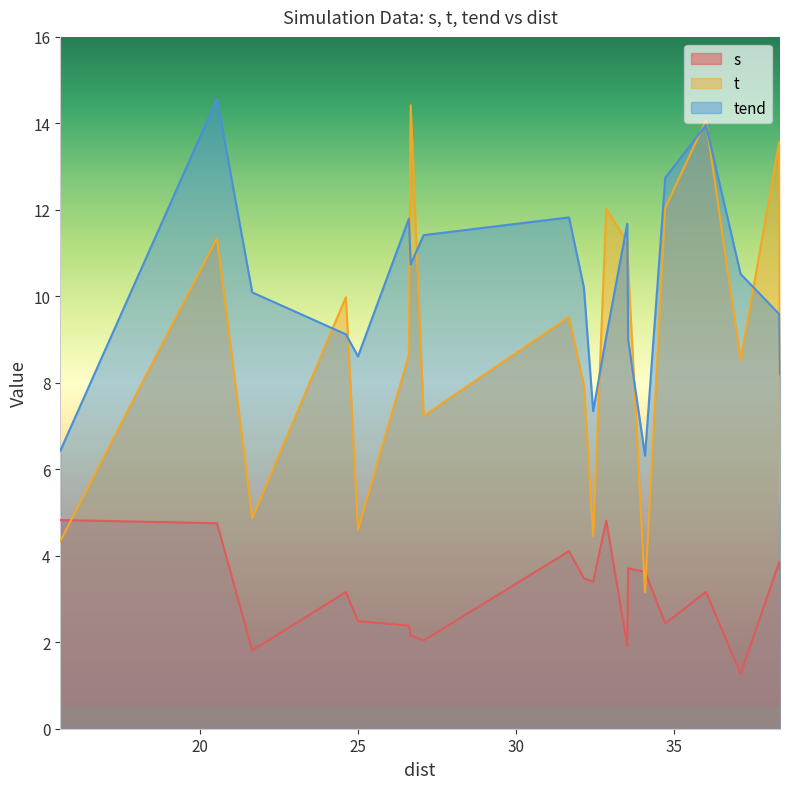

Rank the series by their maximum value, from lowest to highest.

s, t, tend